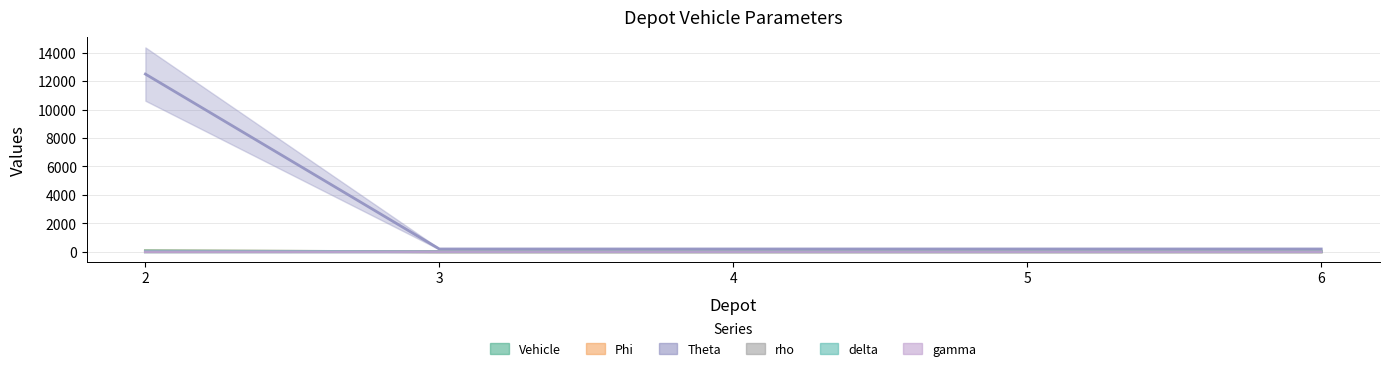

How many values in the Phi series exceed 1?

1